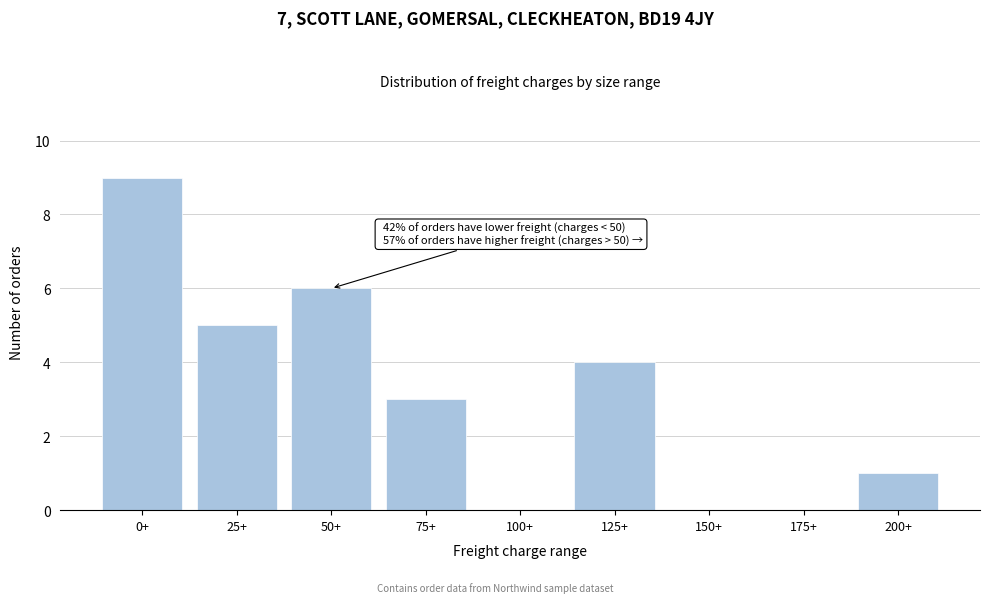

Reading left to right, list all the values displayed in this chart.

0+=9	25+=5	50+=6	75+=3	100+=0	125+=4	150+=0	175+=0	200+=1